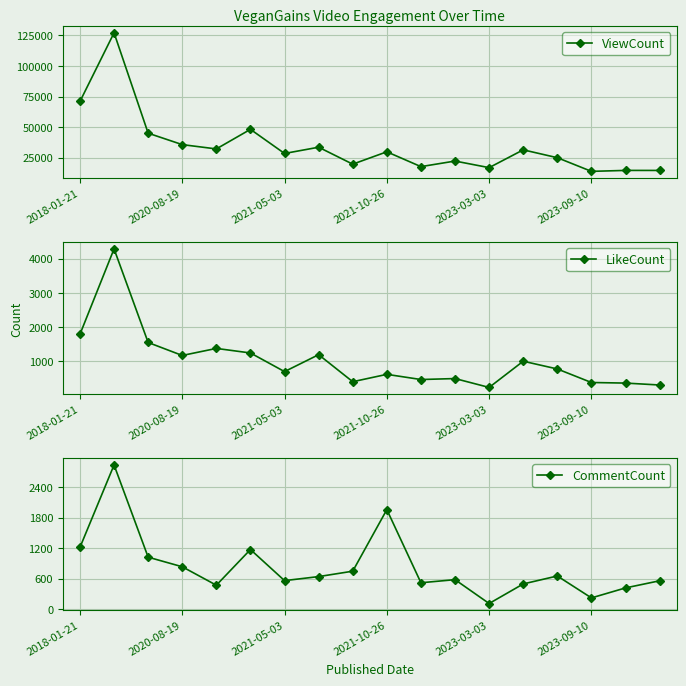

True or false: ViewCount has more than 1 points higher than both neighbors.

True